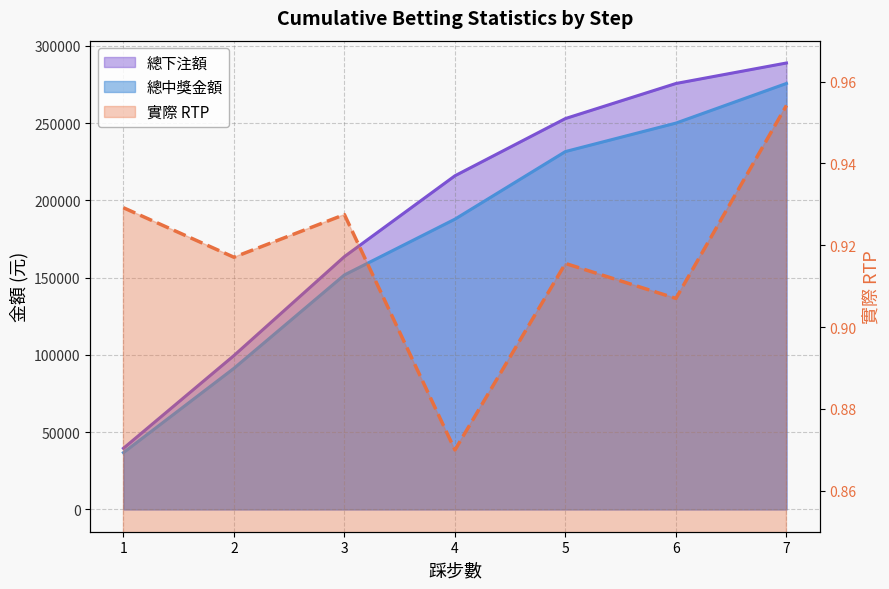

True or false: 總中獎金額 has more than 1 interior local peaks.

False